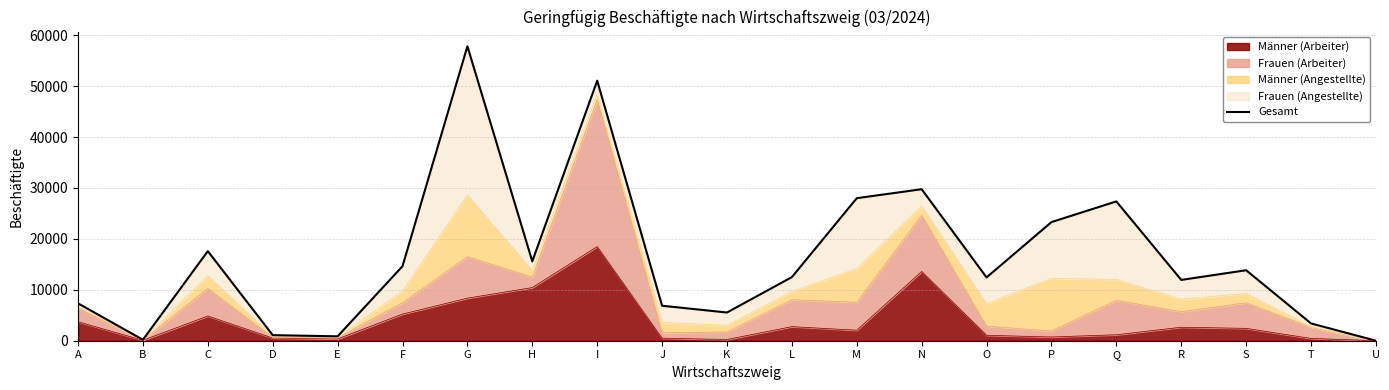

What is the average value?

16240